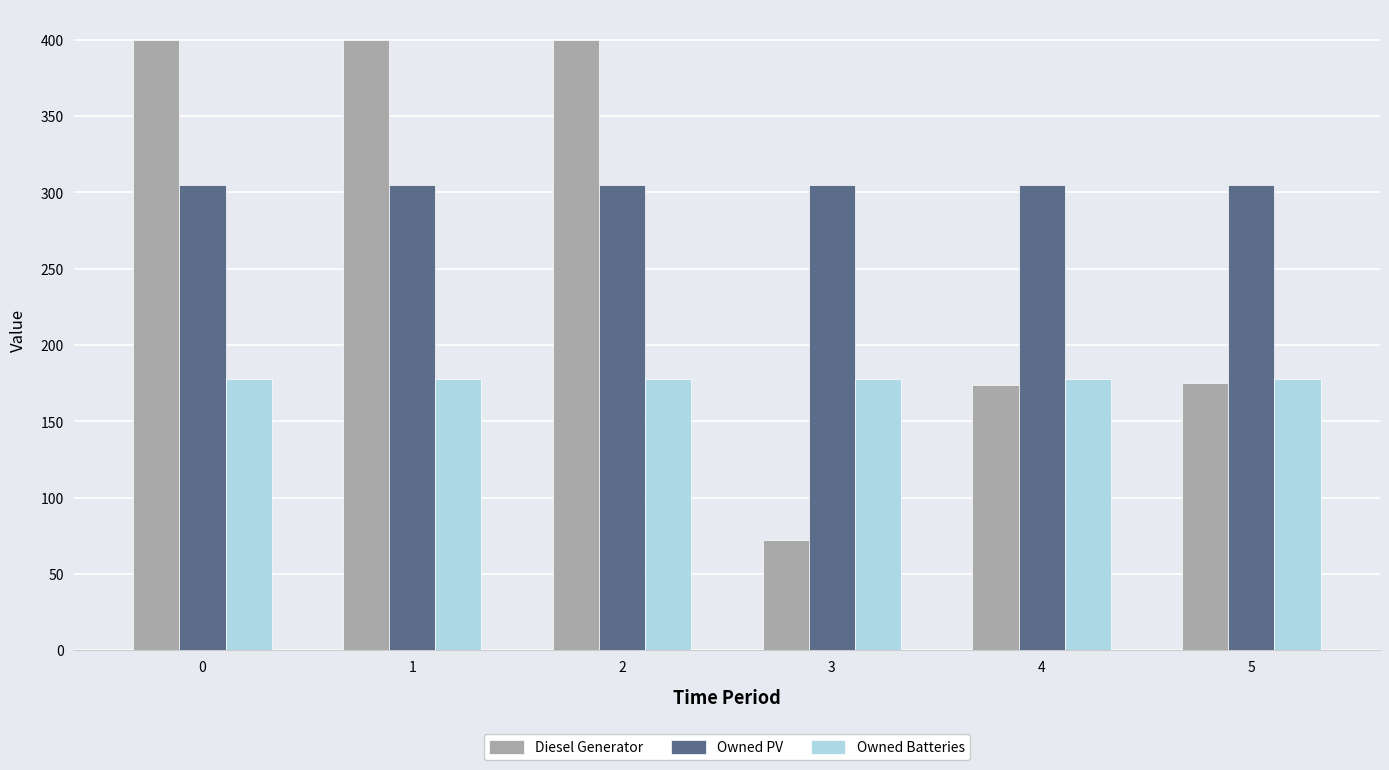

Rank the series by their average value, from lowest to highest.

Owned Batteries, Diesel Generator, Owned PV